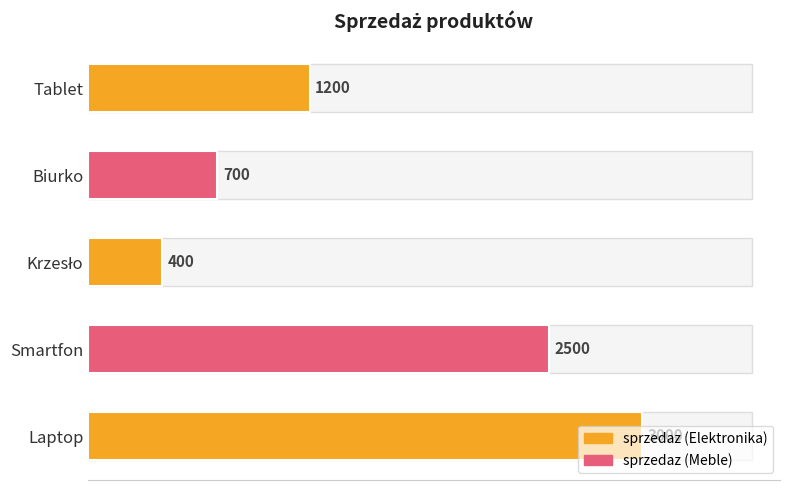

What is the difference between the second highest and minimum values?

2100